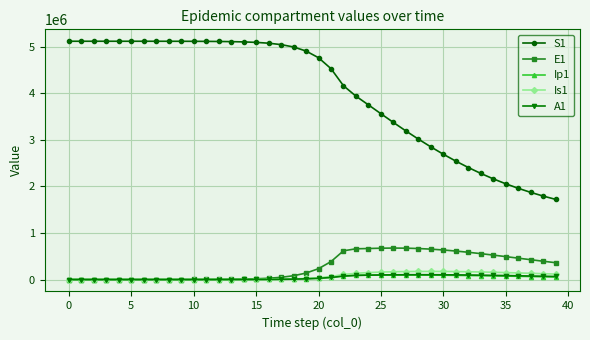

True or false: Is1 has more than 0 interior local peaks.

True